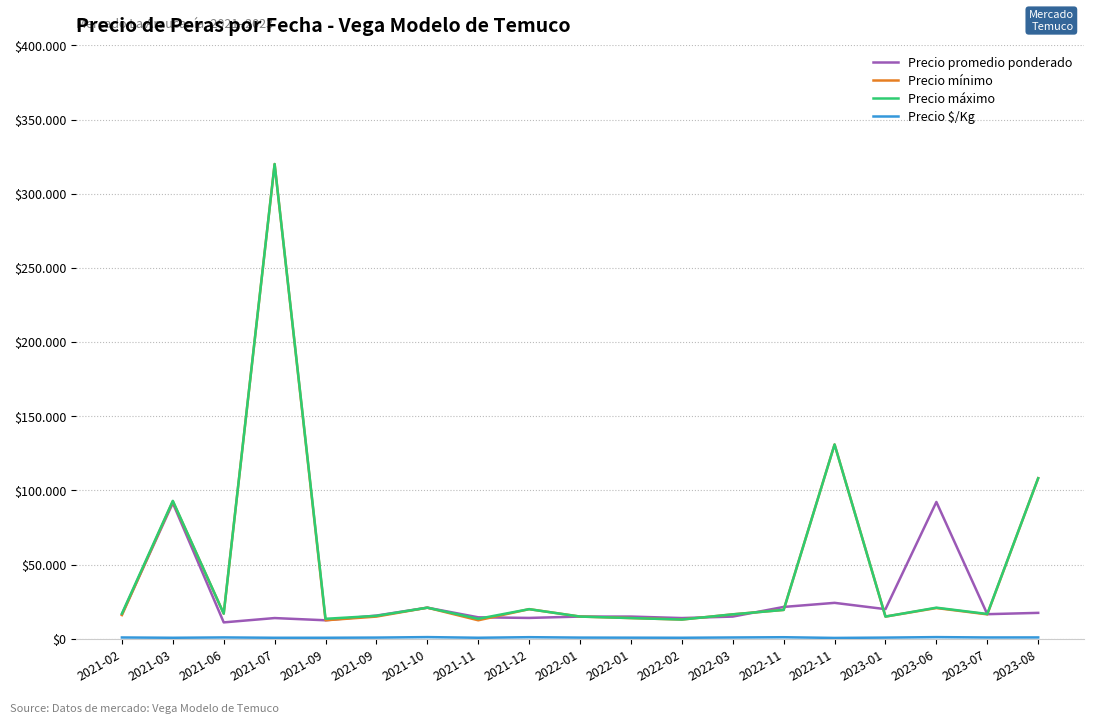

Reading left to right, list all the values displayed in this chart.

Precio promedio ponderado: 2021-02=16542	2021-03=91514	2021-06=11083	2021-07=14000	2021-09=12500	2021-09=15678	2021-10=21000	2021-11=14500	2021-12=14091	2022-01=15000	2022-01=15000	2022-02=14000	2022-03=15000	2022-11=21500	2022-11=24250	2023-01=20000	2023-06=92250	2023-07=16611	2023-08=17500
Precio mínimo: 2021-02=16000	2021-03=92666	2021-06=17000	2021-07=320000	2021-09=12500	2021-09=15000	2021-10=21000	2021-11=12500	2021-12=20000	2022-01=15000	2022-01=14000	2022-02=13000	2022-03=16500	2022-11=19500	2022-11=131000	2023-01=15000	2023-06=20750	2023-07=16500	2023-08=108250
Precio máximo: 2021-02=17000	2021-03=93000	2021-06=17000	2021-07=320000	2021-09=13500	2021-09=15500	2021-10=21000	2021-11=13500	2021-12=20000	2022-01=15000	2022-01=14000	2022-02=13000	2022-03=16500	2022-11=19500	2022-11=131000	2023-01=15000	2023-06=21000	2023-07=16750	2023-08=108250
Precio $/Kg: 2021-02=919	2021-03=713	2021-06=944	2021-07=711	2021-09=725	2021-09=843	2021-10=1167	2021-11=724	2021-12=1111	2022-01=833	2022-01=778	2022-02=722	2022-03=916	2022-11=1083	2022-11=611	2023-01=833	2023-06=1159	2023-07=922	2023-08=947